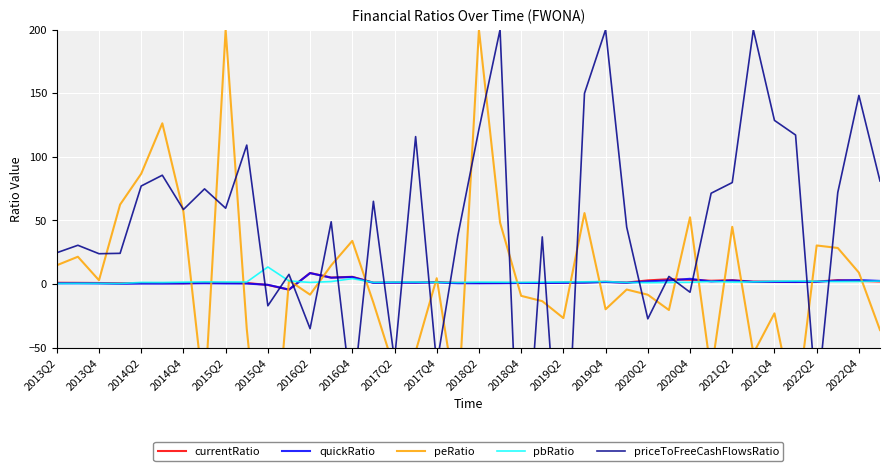

Where is the first local minimum for currentRatio?

2014Q4